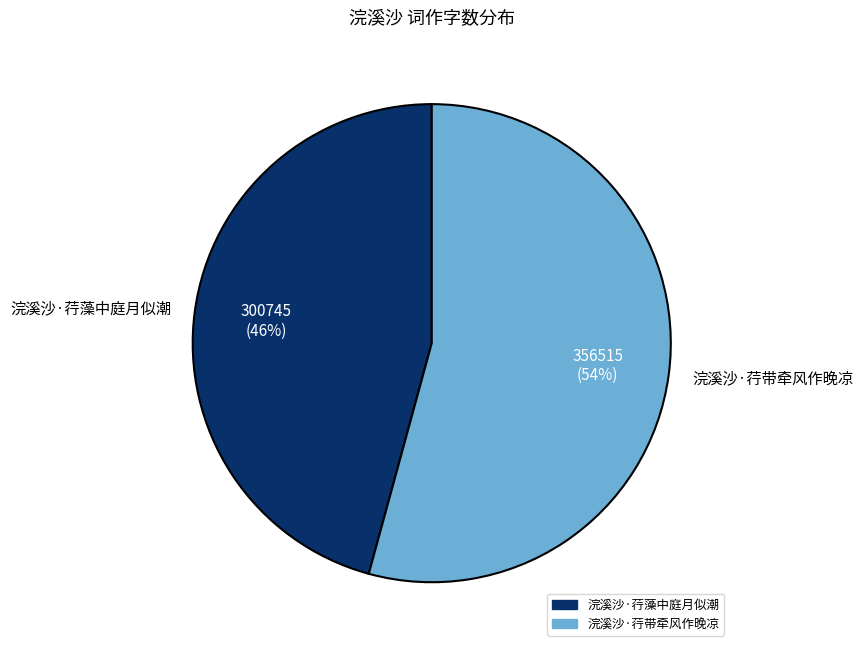

True or false: 浣溪沙·荇藻中庭月似潮 accounts for 46% of the total.

True